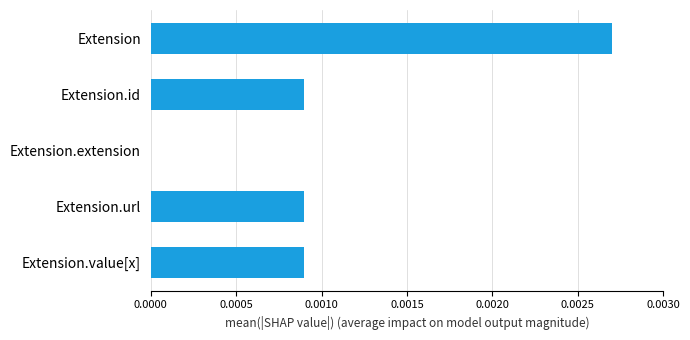

How many values are above zero?

4